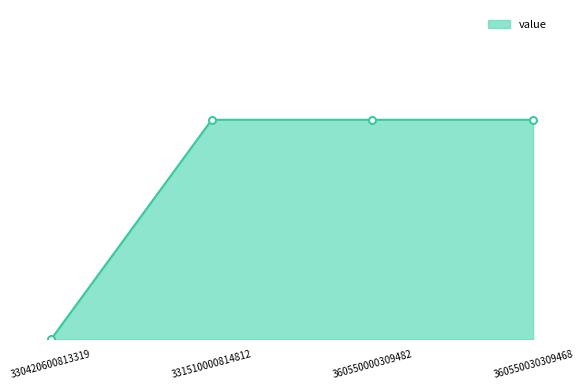

True or false: the data shows 1 at 360550030309468.

True